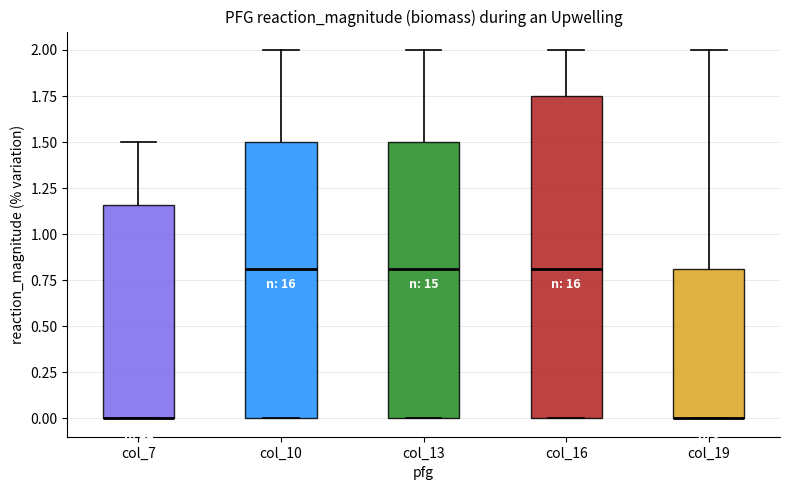

Reading left to right, read every box against the y-axis: the position of its median line, the range the box covers, and the ends of its whiskers. The values are not printed on the chart, so give them approximately, as read against the axis.

col_7: median 0.00 (drawn on the box's lower edge), box 0.00 to 1.15, whiskers 0.00 to 1.50
col_10: median 0.80, box 0.00 to 1.50, whiskers 0.00 to 2.00
col_13: median 0.80, box 0.00 to 1.50, whiskers 0.00 to 2.00
col_16: median 0.80, box 0.00 to 1.75, whiskers 0.00 to 2.00
col_19: median 0.00 (drawn on the box's lower edge), box 0.00 to 0.80, whiskers 0.00 to 2.00